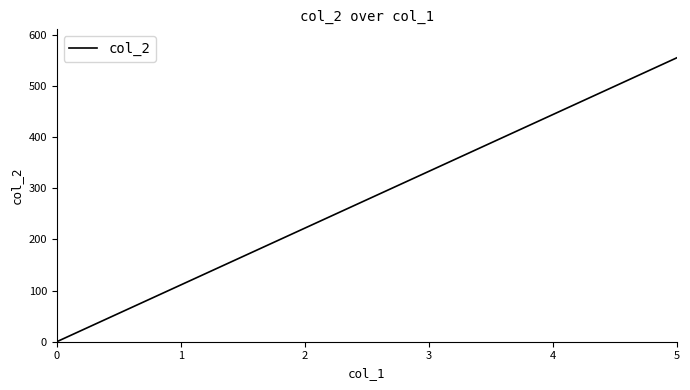

How many series are shown in this chart?

1